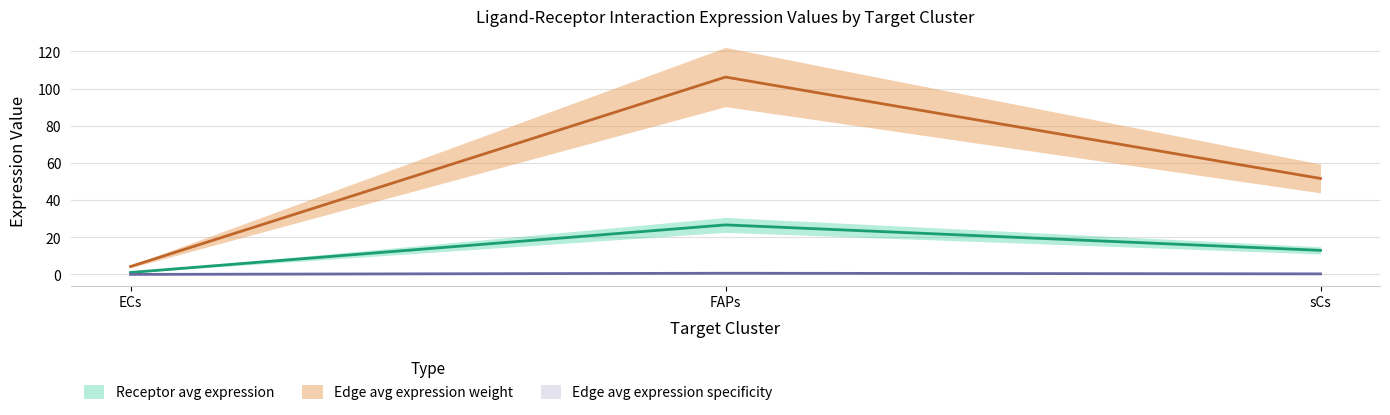

At how many categories does at least one series exceed 27?

2